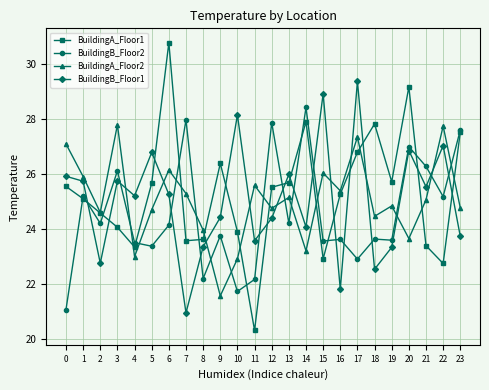

Which series has the largest total across all categories?

BuildingA_Floor1